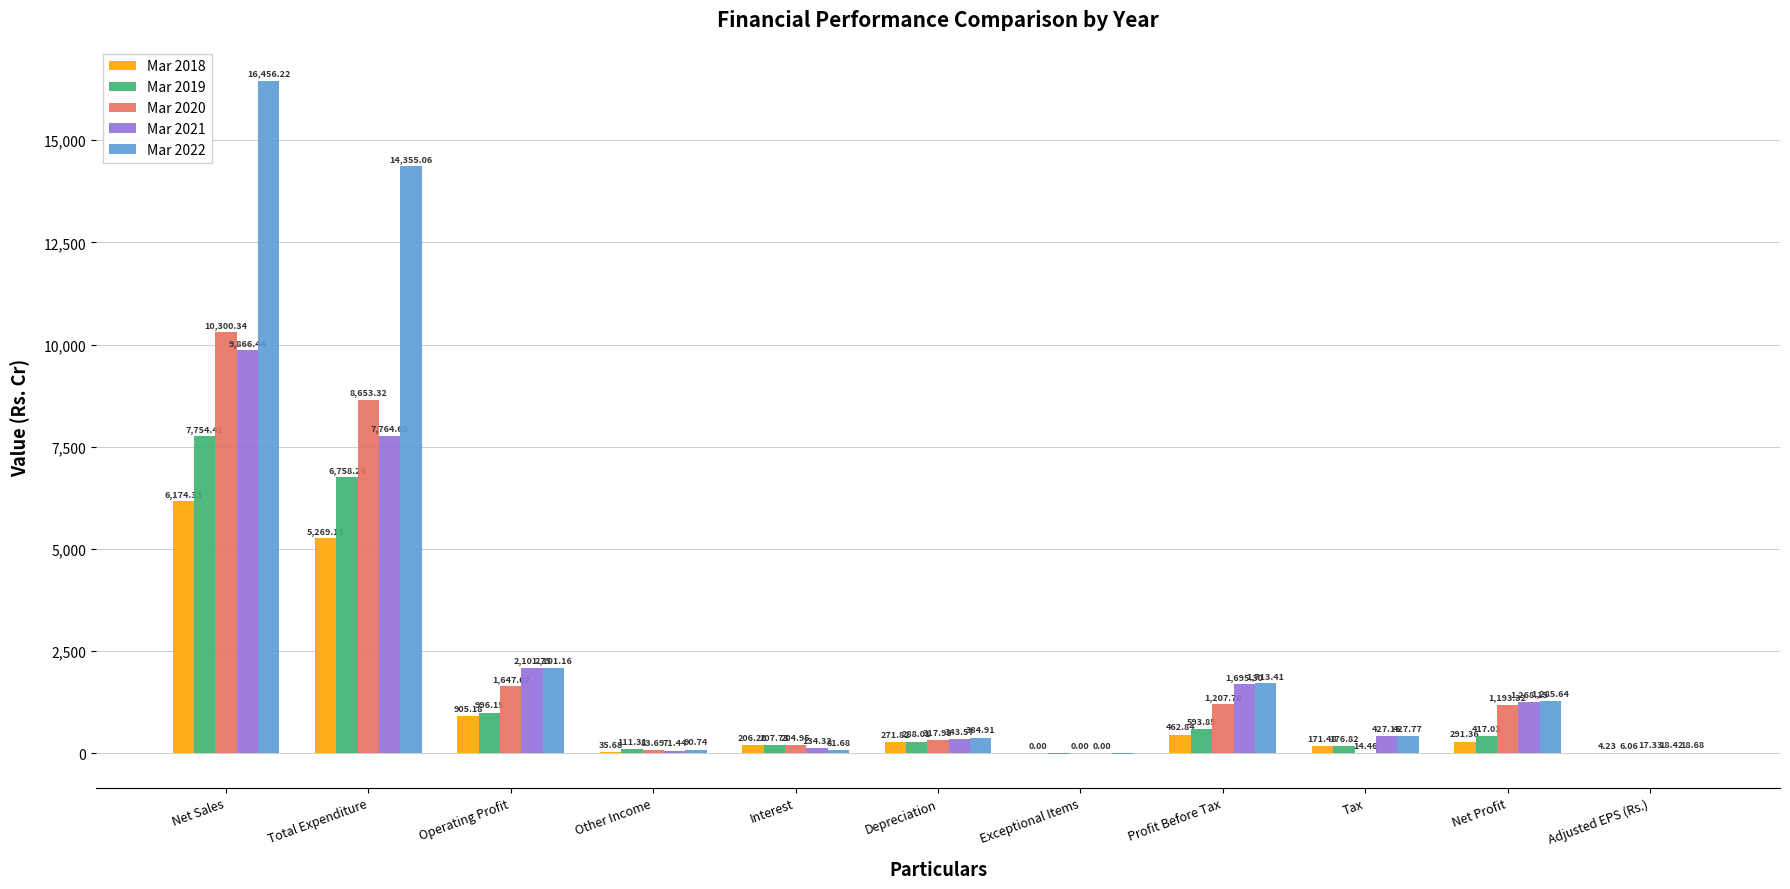

What is the sum of the Mar 2018 values at Other Income and Total Expenditure?

5304.8